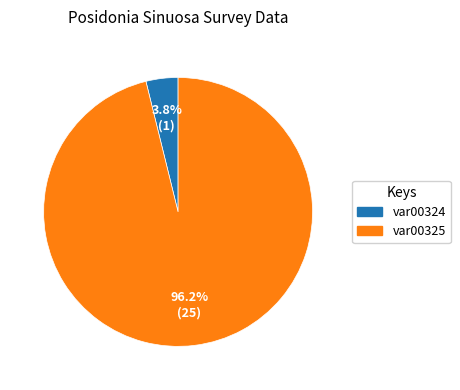

True or false: var00325 accounts for 96% of the total.

True